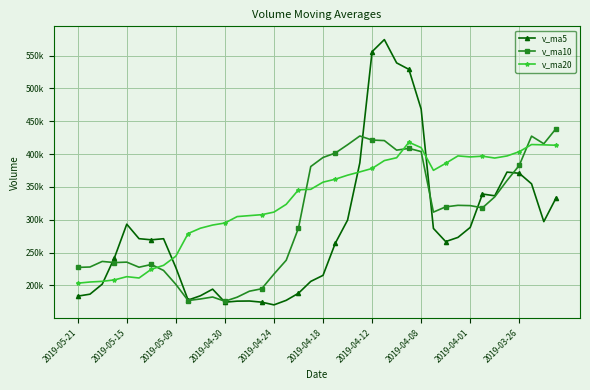

What is the maximum value for v_ma10?

438959.2